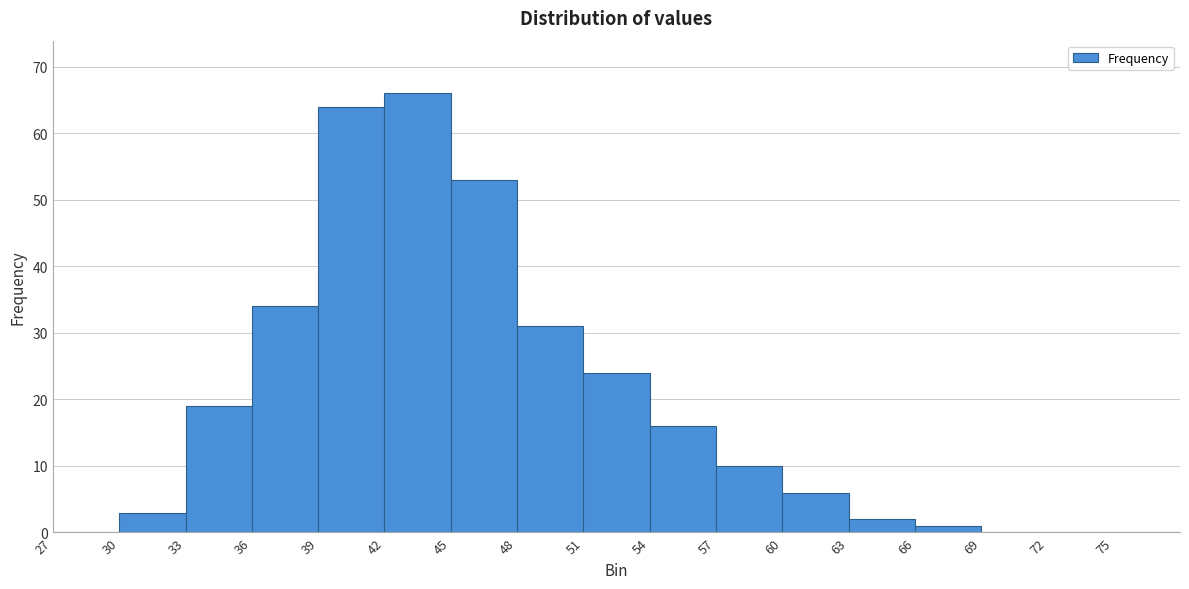

How tall is the bar that spans 45 to 48 on the x-axis? The values are not printed on the chart, so give them approximately, as read against the axis.

53